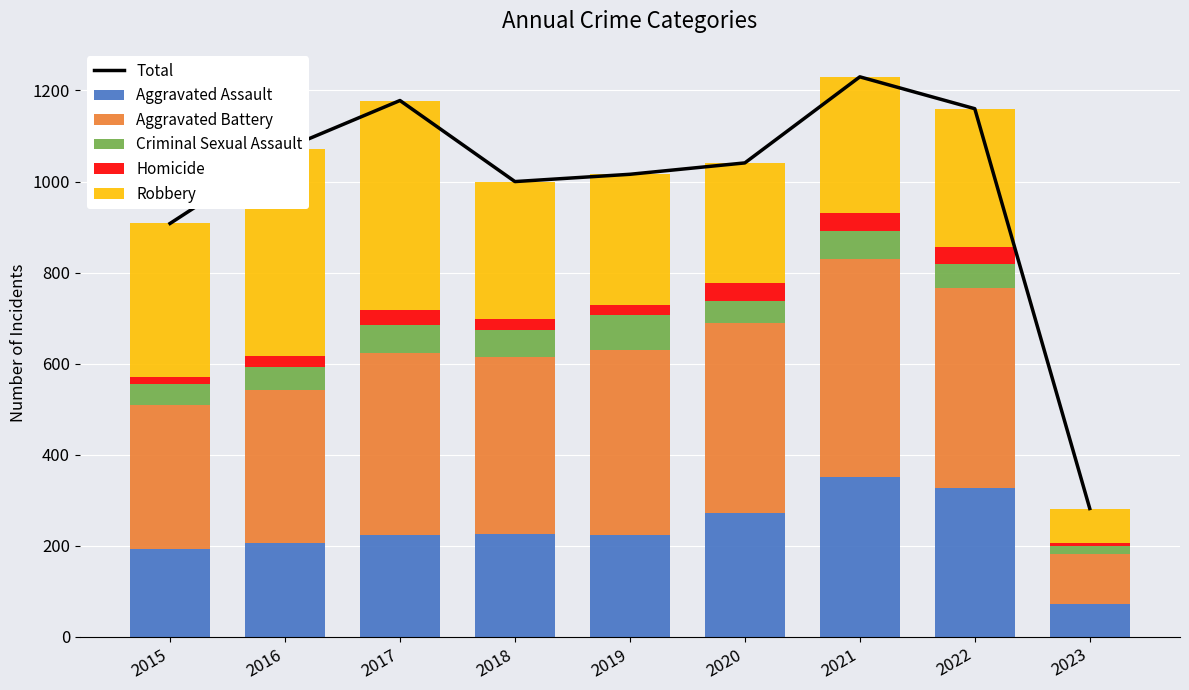

The value of Robbery at 2019 is 287. True or false?

True